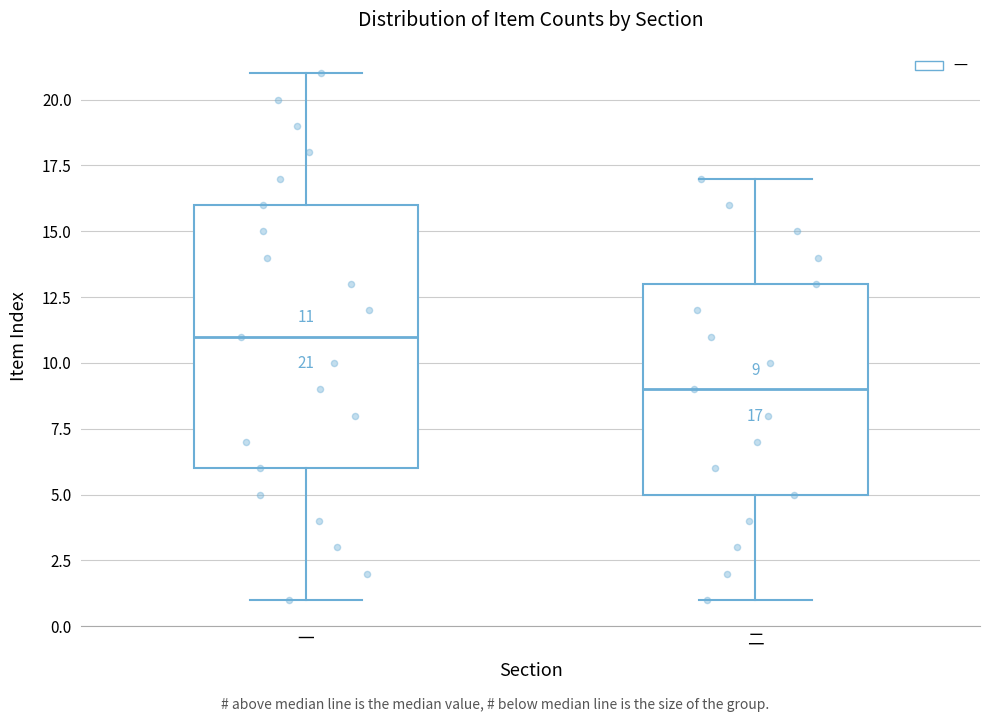

Which box is the tallest, from its lower edge to its upper edge?

一